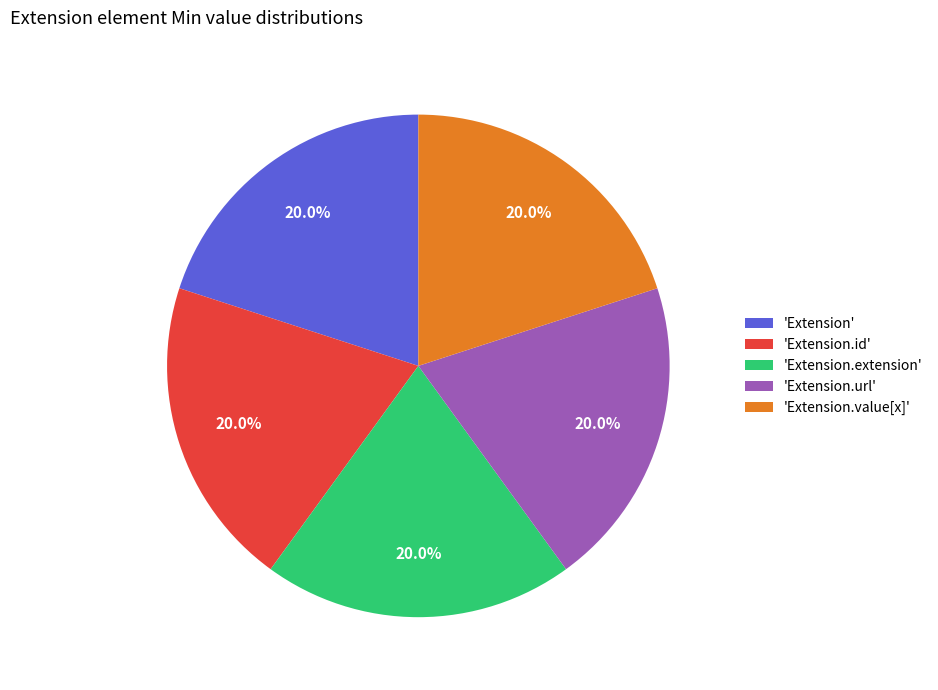

What is the ratio of the value at 'Extension.id' to the value at 'Extension.extension'?

1.0